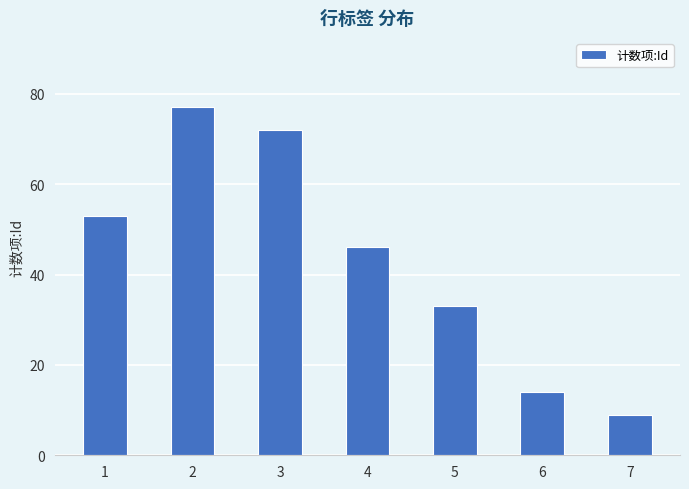

What is the sum of the values at 6 and 4?

60